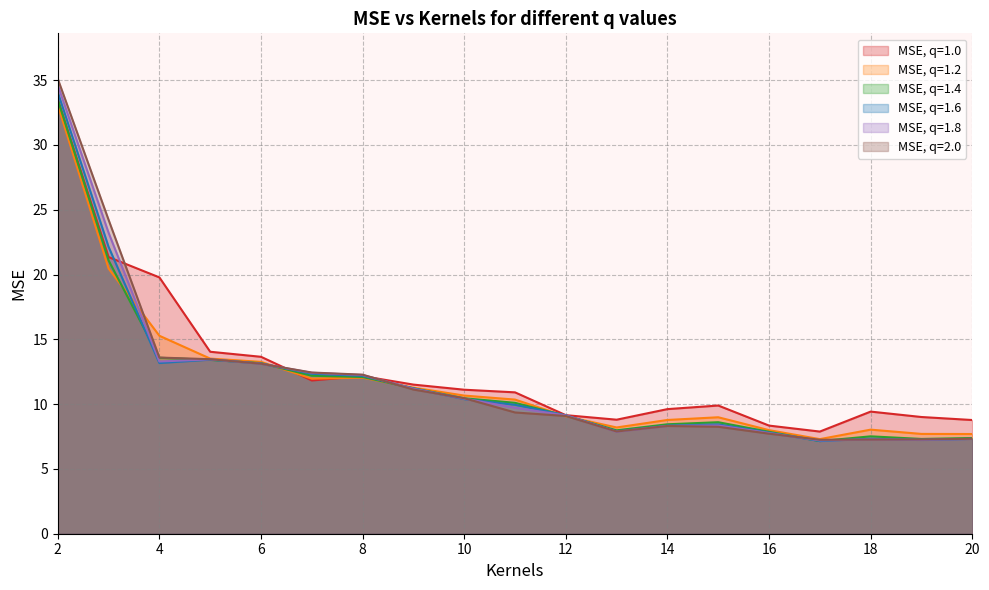

At which category is the sum across all series the highest?

2